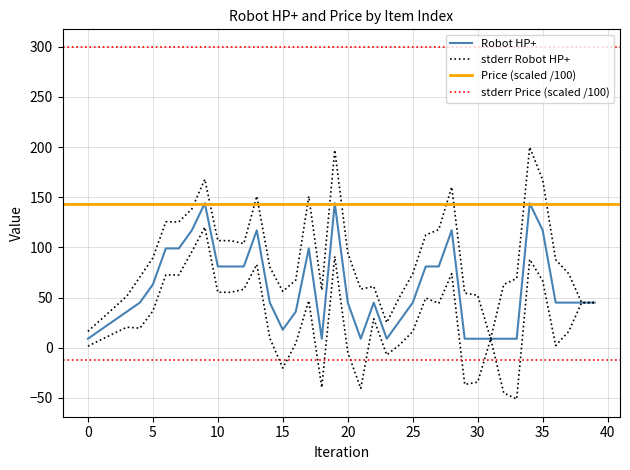

Count the number of values greater than 45.

16